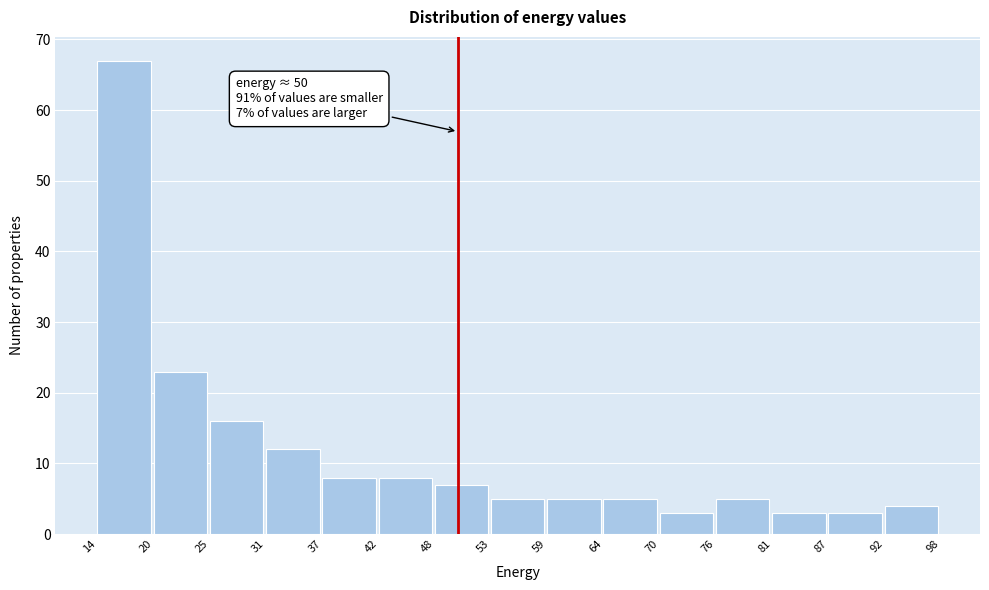

Over which range of the x-axis is the bar tallest?

14 to 20